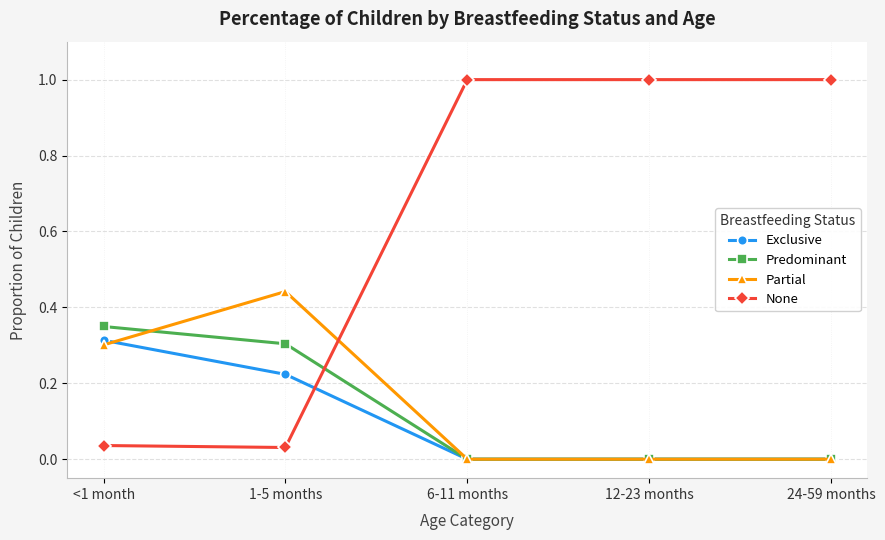

Which series has the widest spread of values?

None